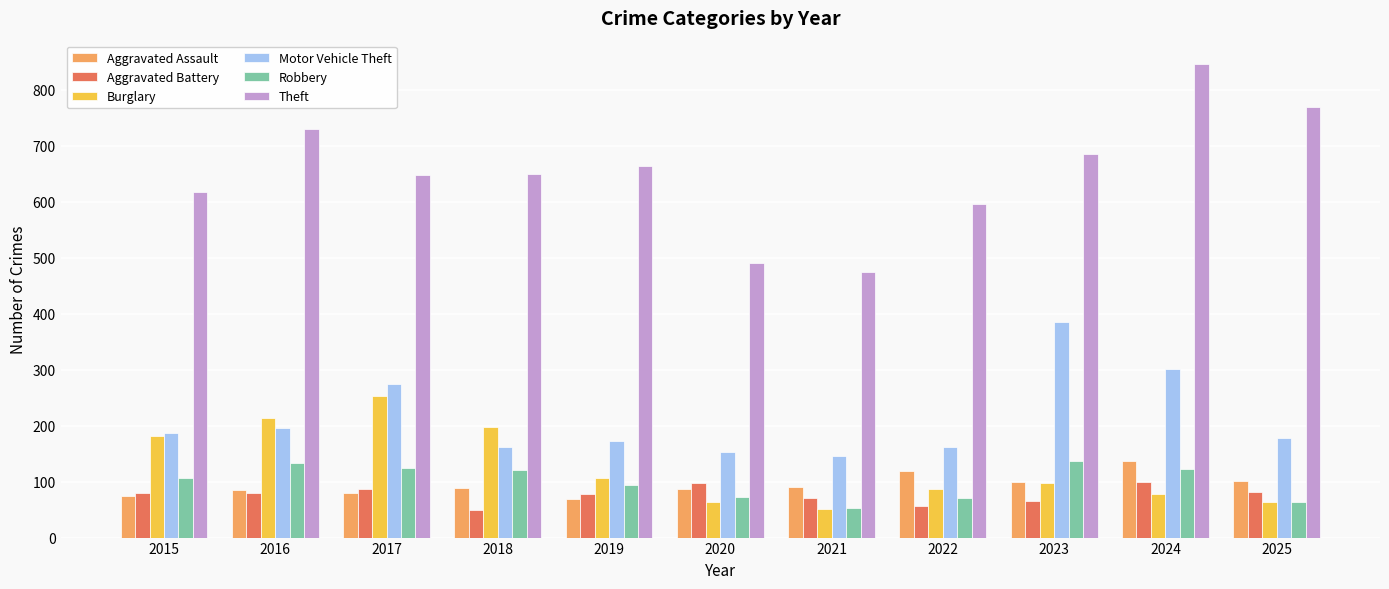

What is the average value of the Burglary series?

126